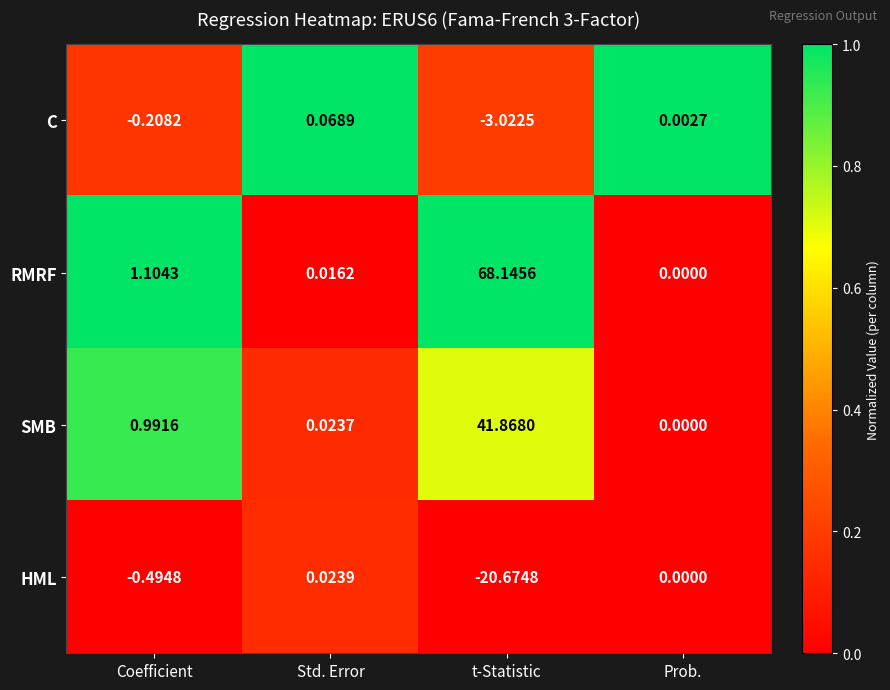

Which category has the lowest value in the C series?

t-Statistic